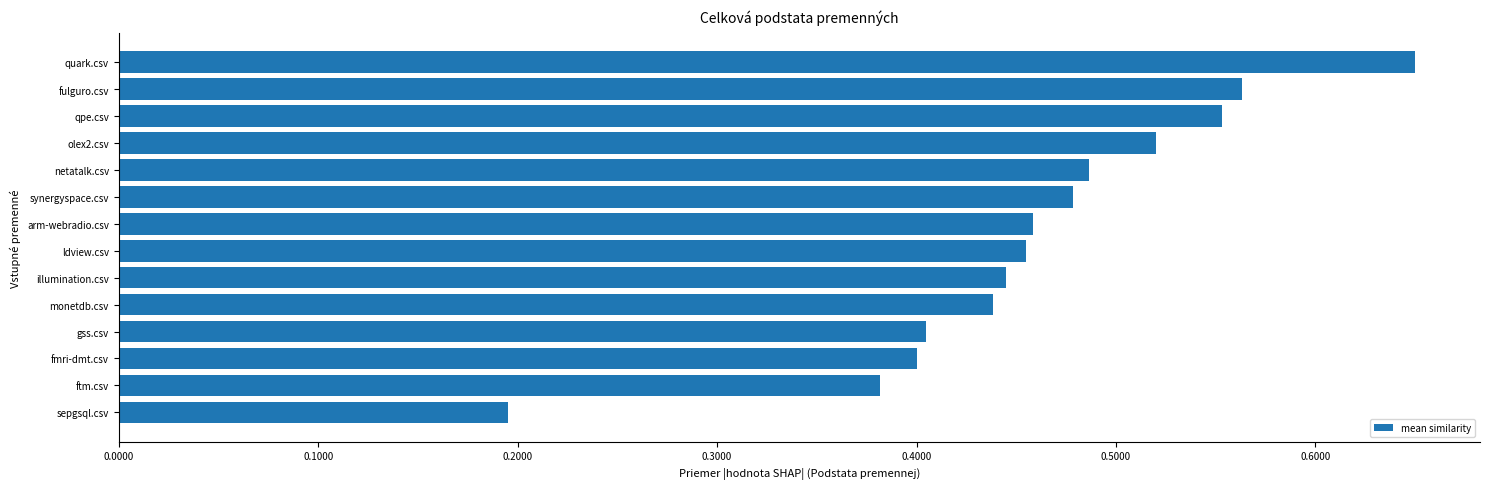

The value at fulguro.csv is 0.4. True or false?

False